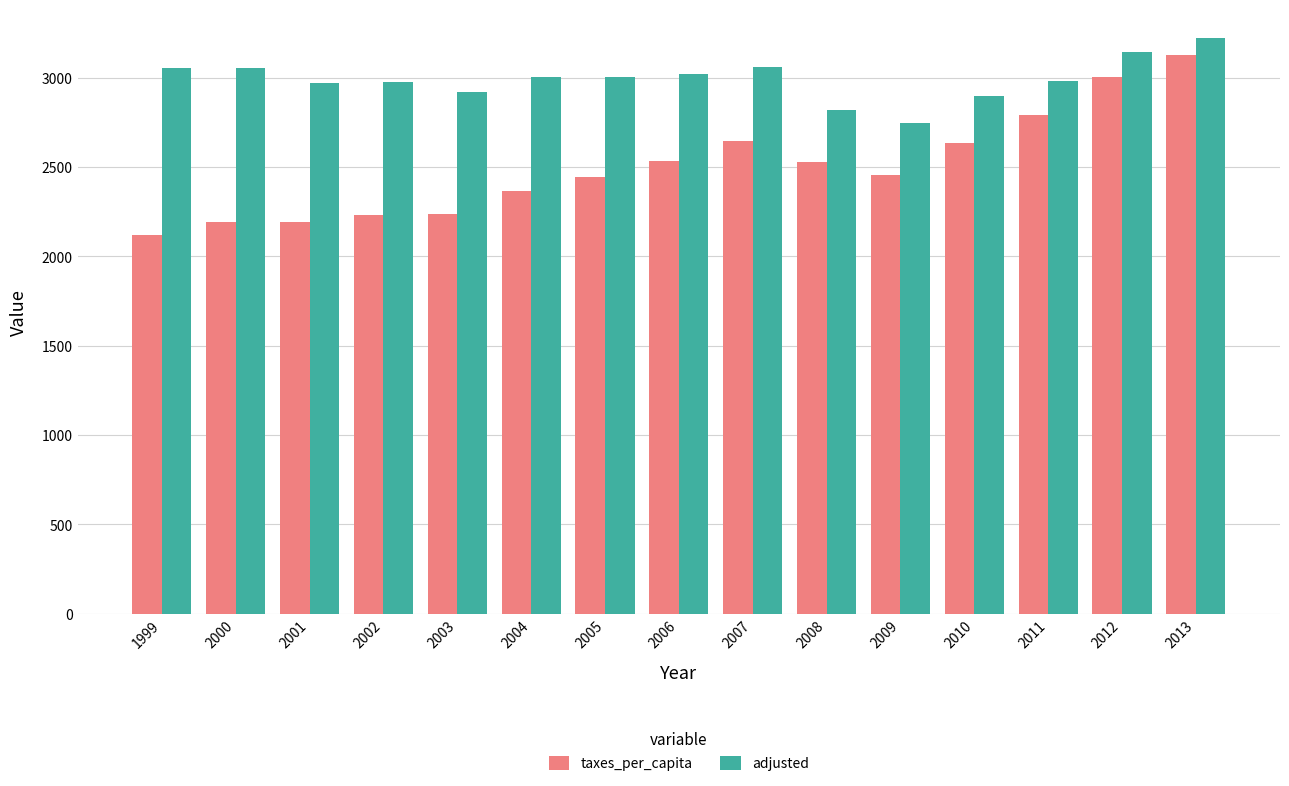

What is the difference between the maximum and second lowest values in the taxes_per_capita series?

937